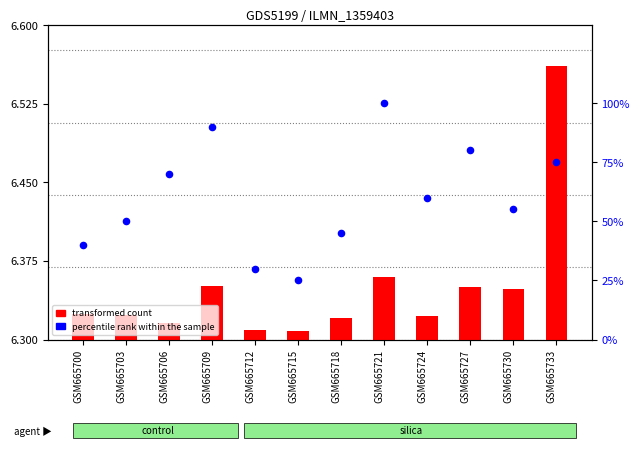

What are all the series names shown in the legend?

transformed count, percentile rank within the sample